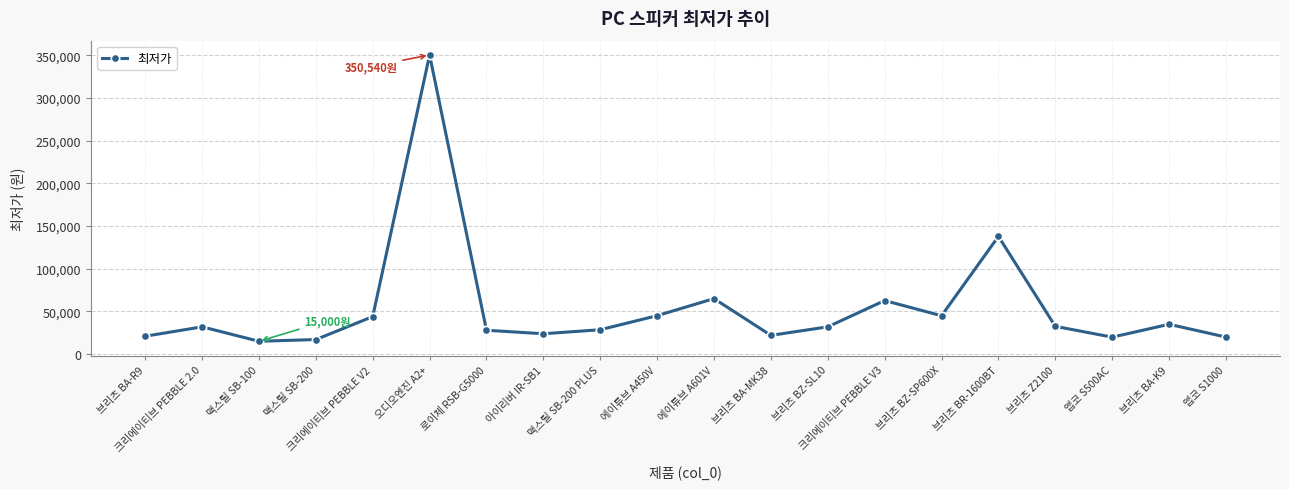

Which has a higher value, 브리츠 Z2100 or 에이튜브 A450V?

에이튜브 A450V